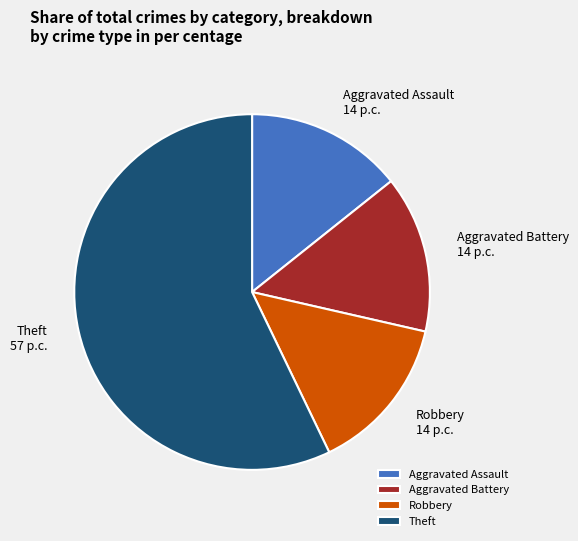

Which category accounts for the majority?

Theft